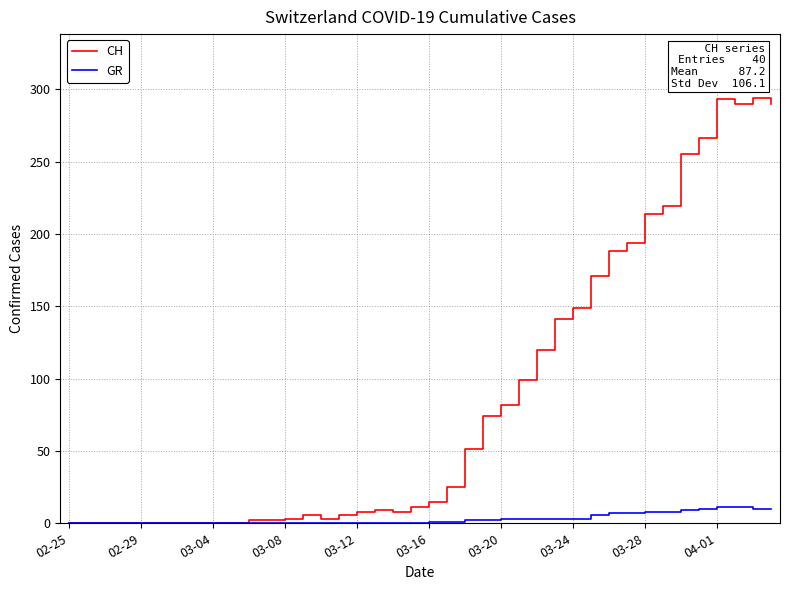

List the series in order of their overall mean, highest first.

CH, GR